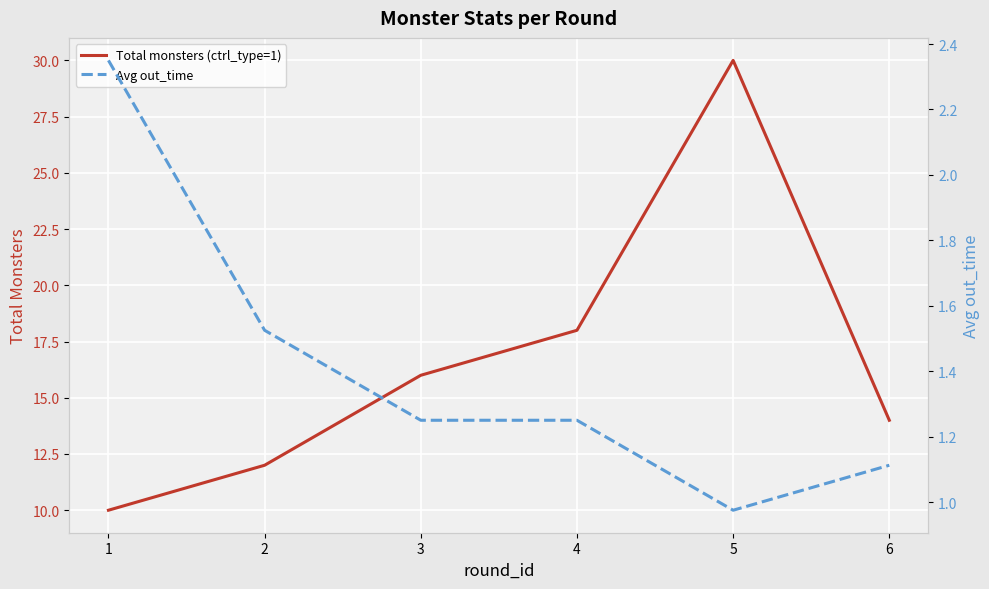

At which category is the sum across all series the highest?

5